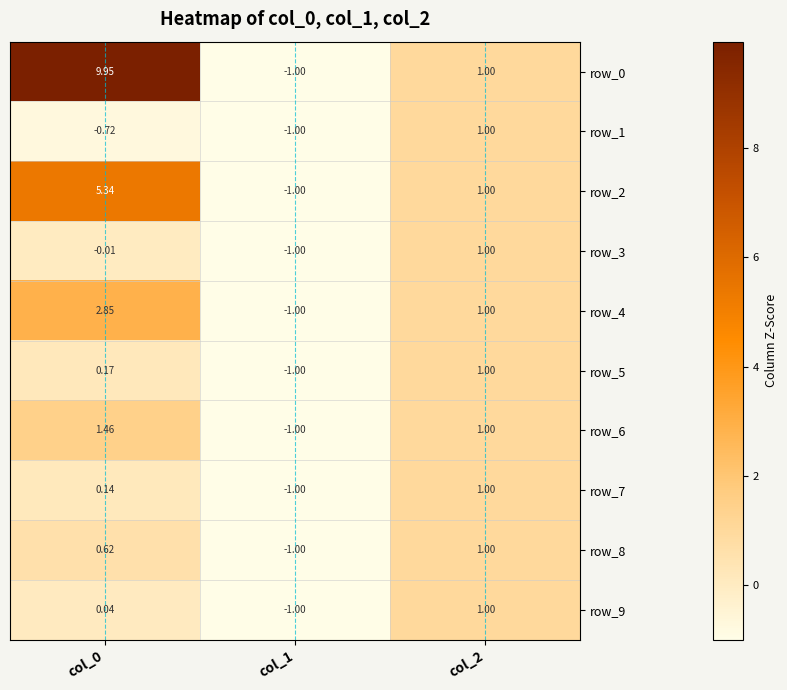

Which has a higher value, col_0 or col_1?

col_0